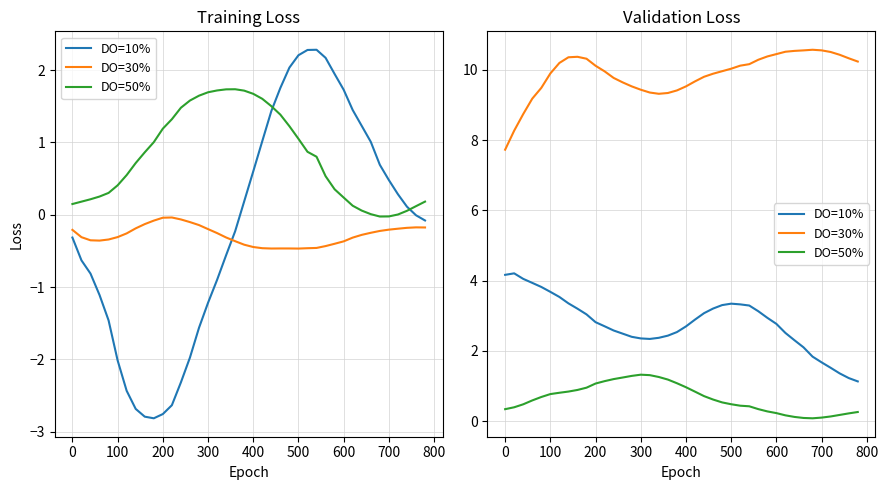

What are all the series names shown in the legend?

DO=10%, DO=30%, DO=50%